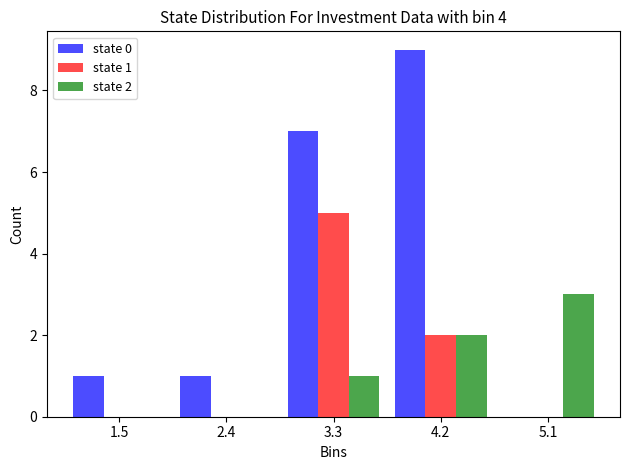

In the state 1 series, which range on the x-axis has the tallest bar?

2.8 to 3.7